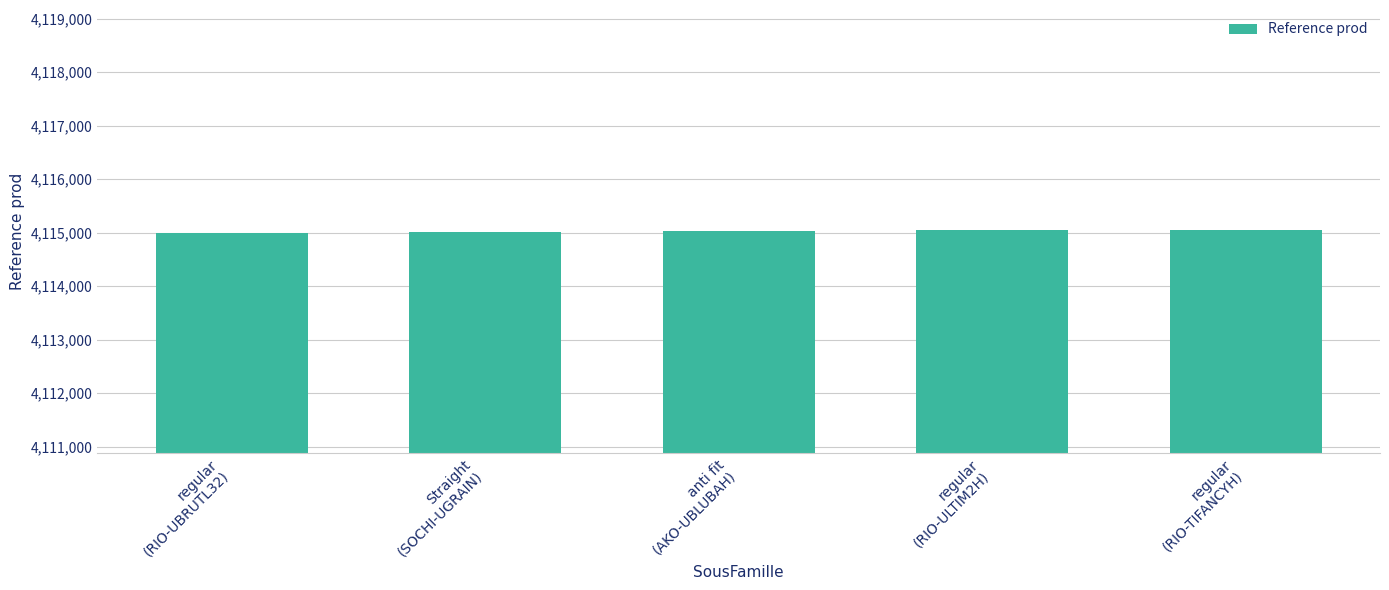

What is the change in value from regular
(RIO-ULTIM2H) to regular
(RIO-TIFANCYH)?

+1